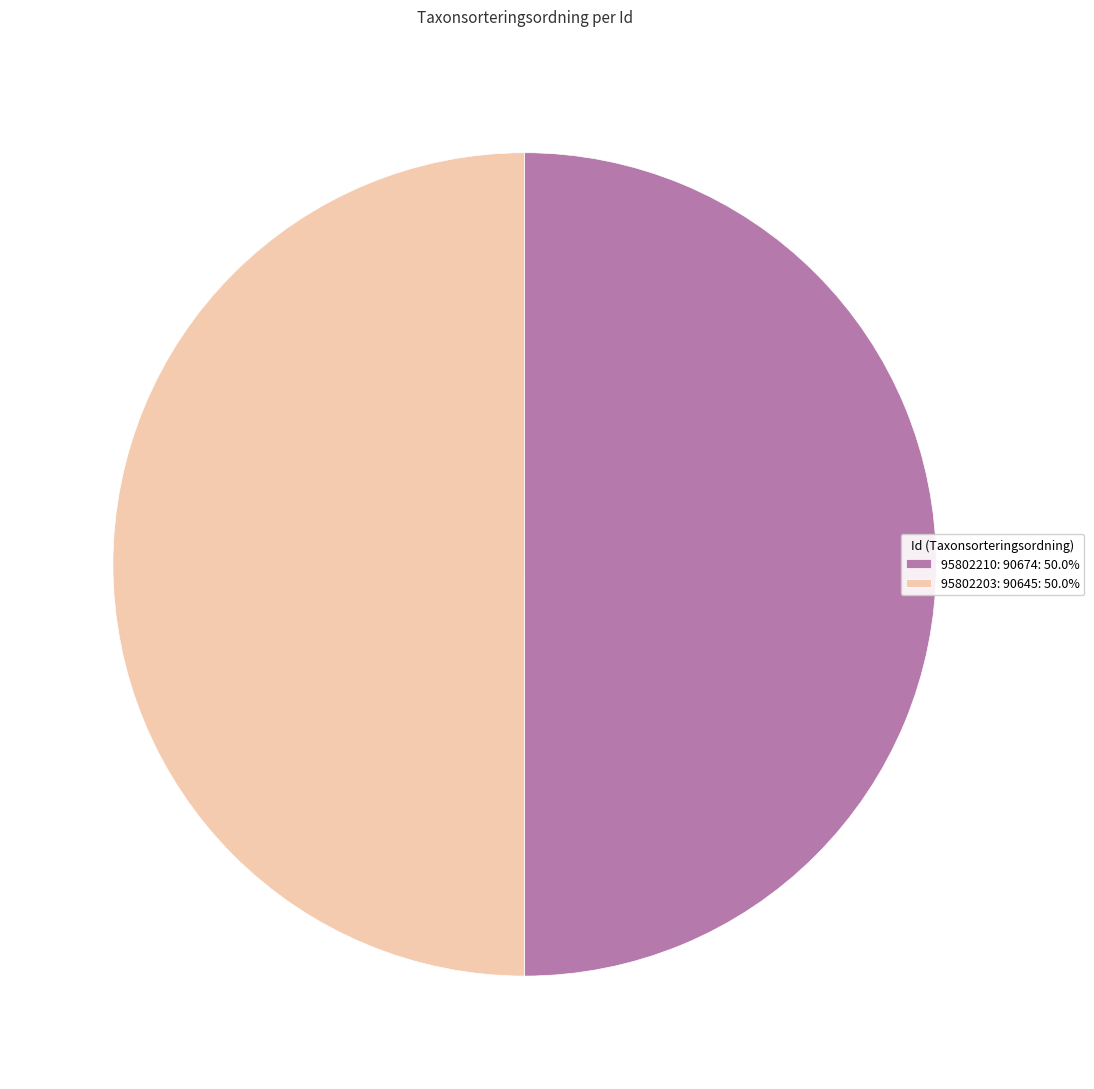

Combined, do 95802203: 90645: 50.0% and 95802210: 90674: 50.0% account for over 50%?

Yes